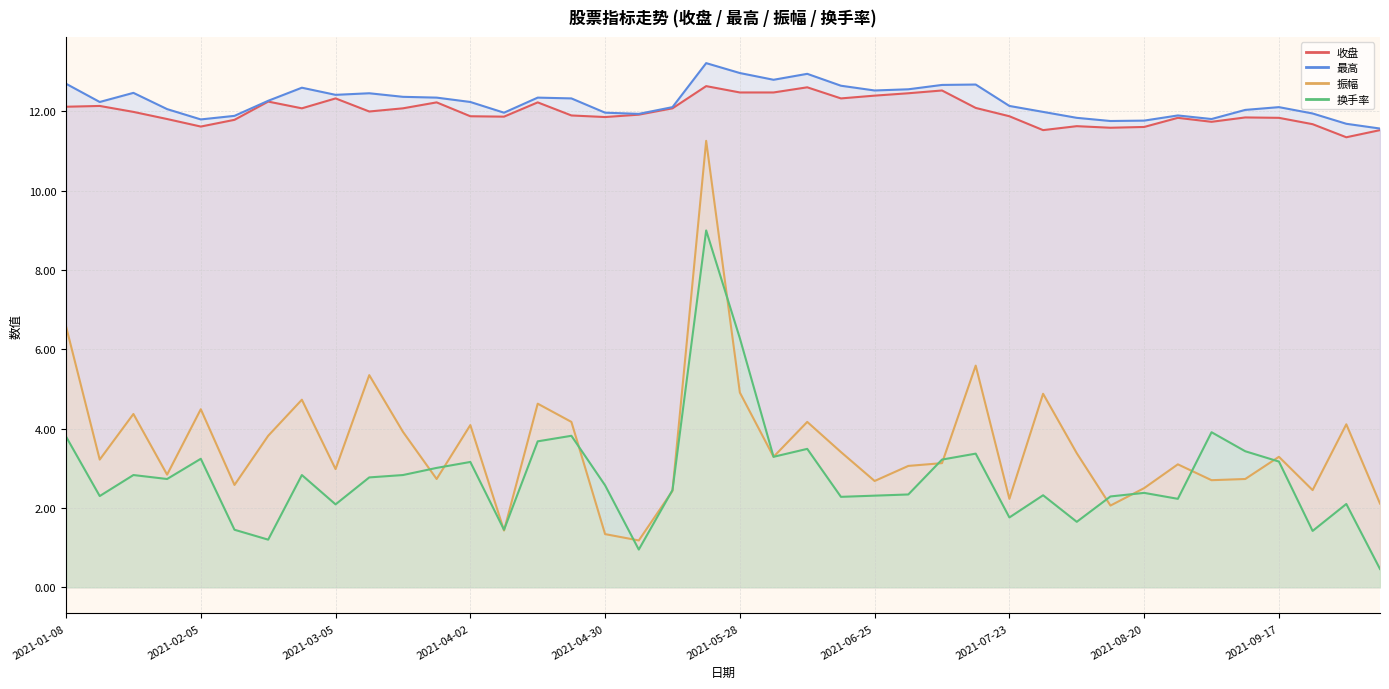

What is the value of the 振幅 point at the 5th from the left?

4.5